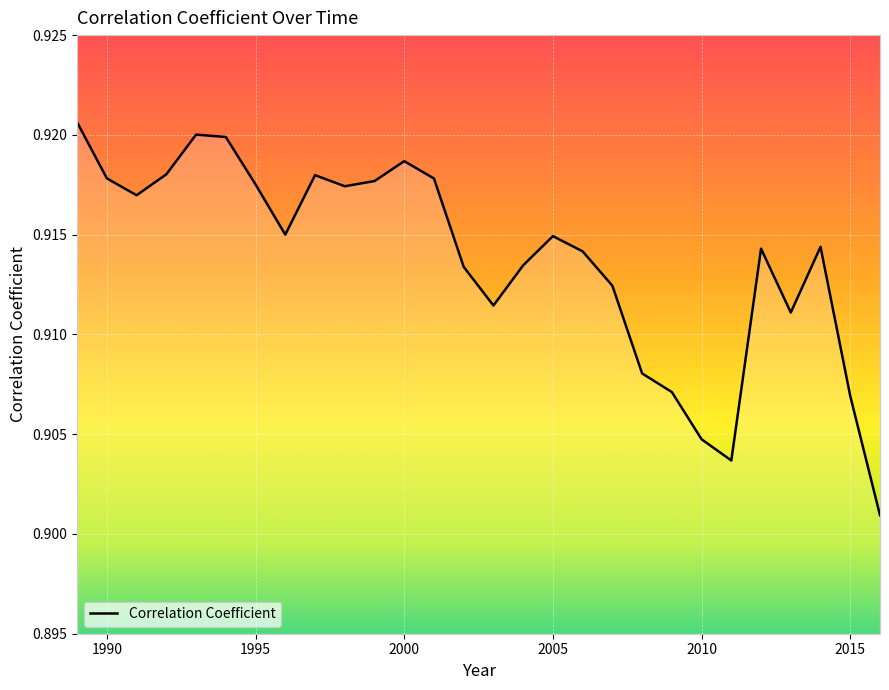

Reading left to right, list all the values displayed in this chart.

0.9	0.9	0.9	0.9	0.9	0.9	0.9	0.9	0.9	0.9	0.9	0.9	0.9	0.9	0.9	0.9	0.9	0.9	0.9	0.9	0.9	0.9	0.9	0.9	0.9	0.9	0.9	0.9